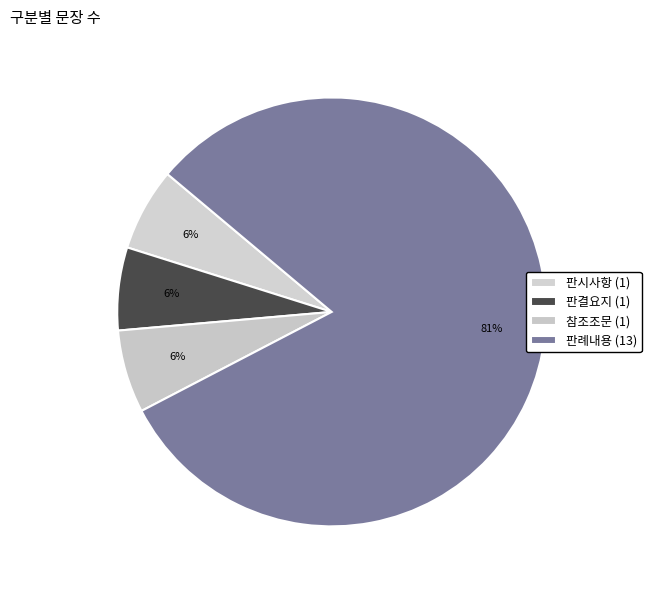

How many segments does this pie chart have?

4